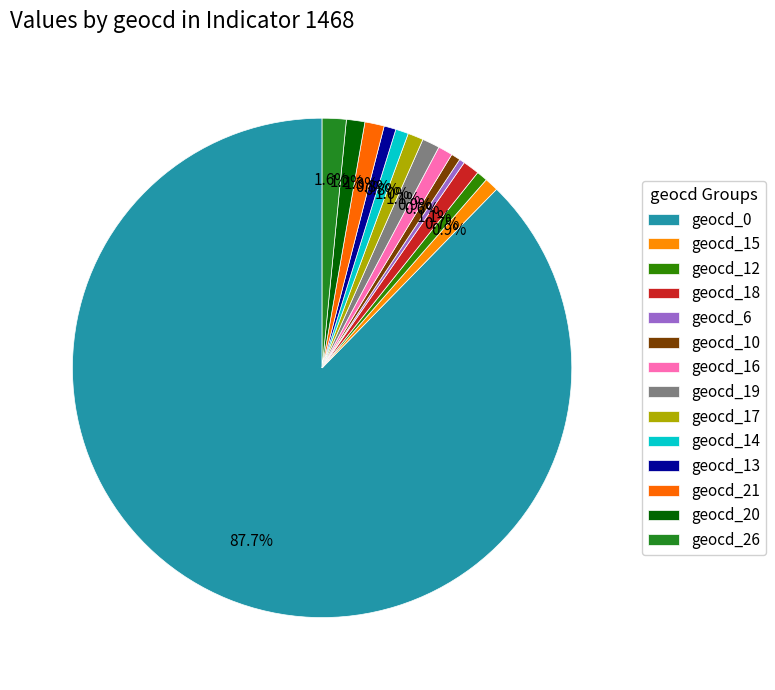

How many slices are in this pie chart?

14